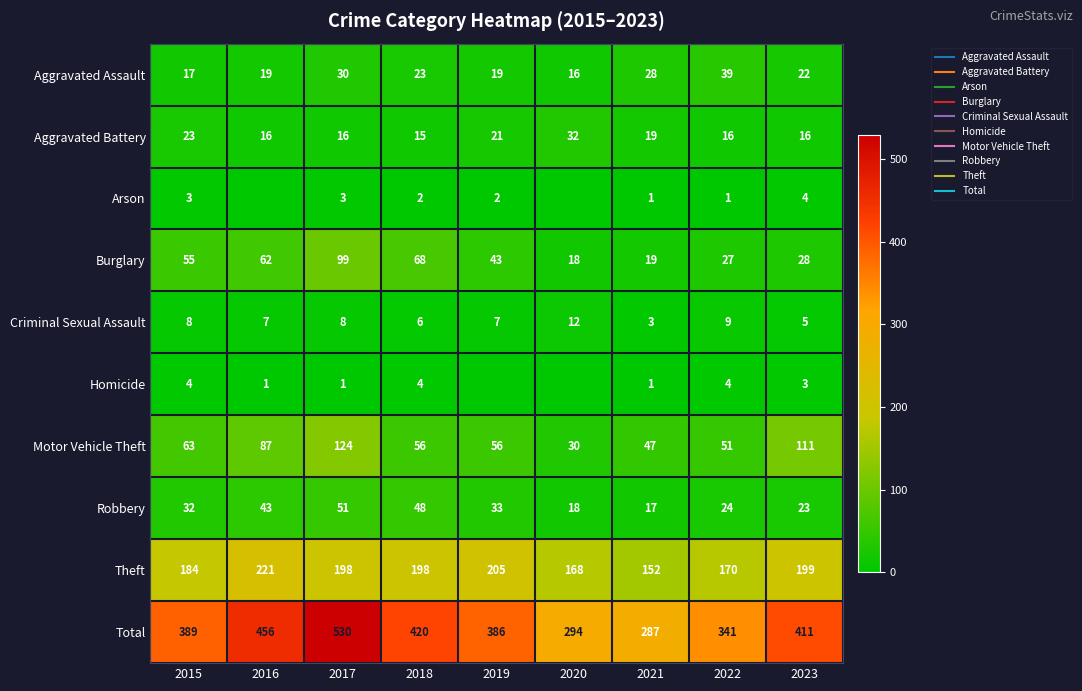

How many Criminal Sexual Assault values are between 6 and 8?

5